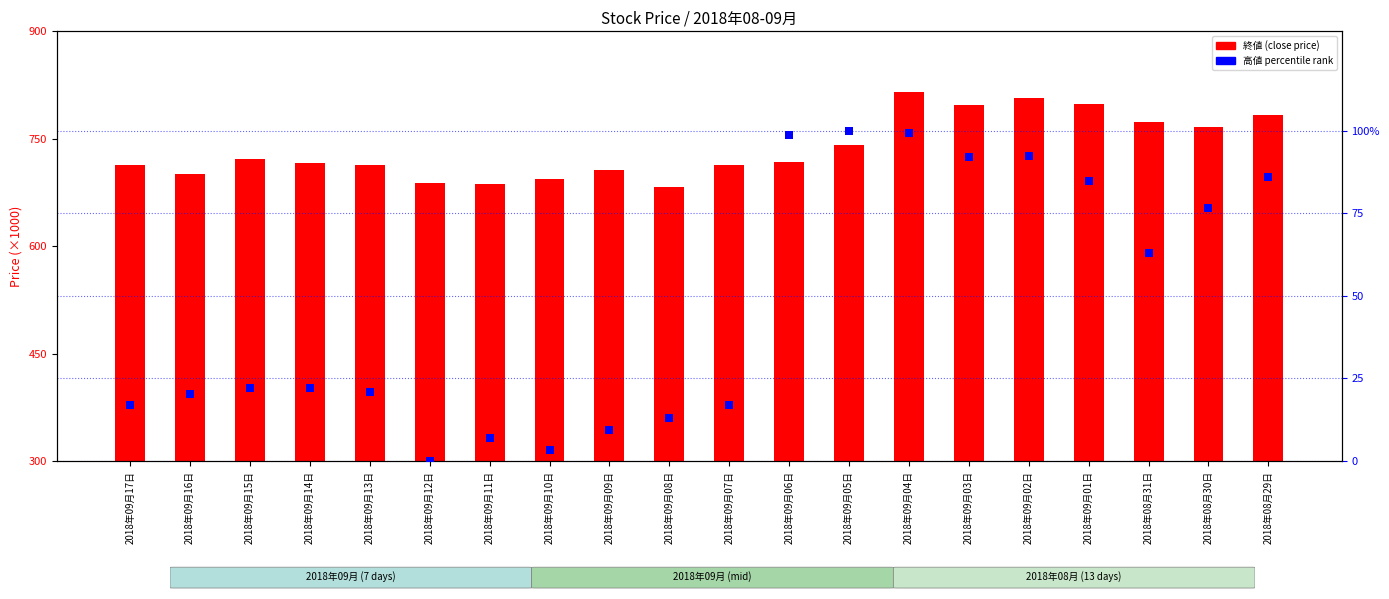

At how many categories does at least one series exceed 88?

20